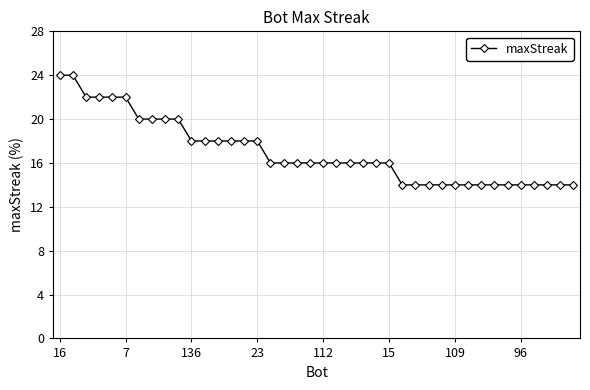

What is the value of the 19th point from the left?

16